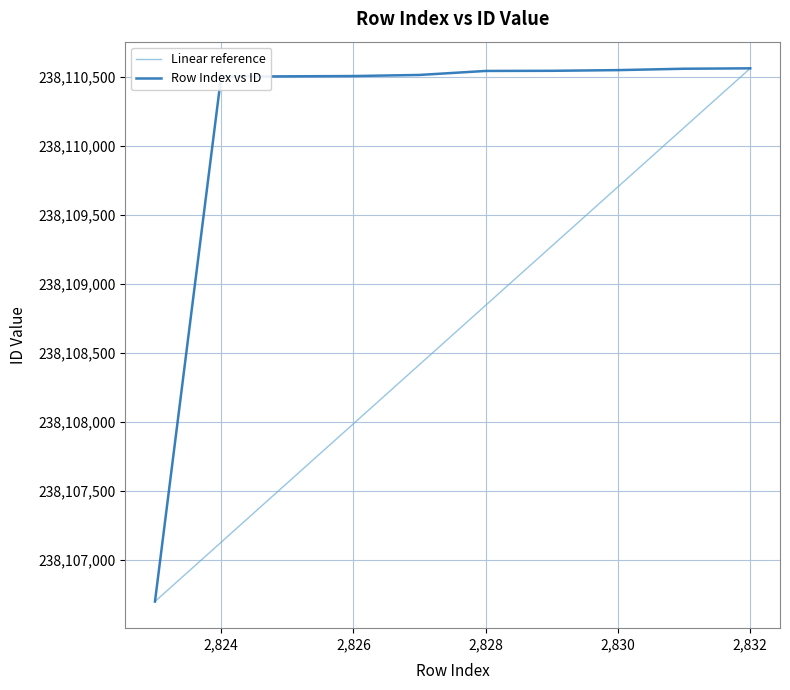

Is it true that Row Index vs ID equals 360017900 at 2,824?

False